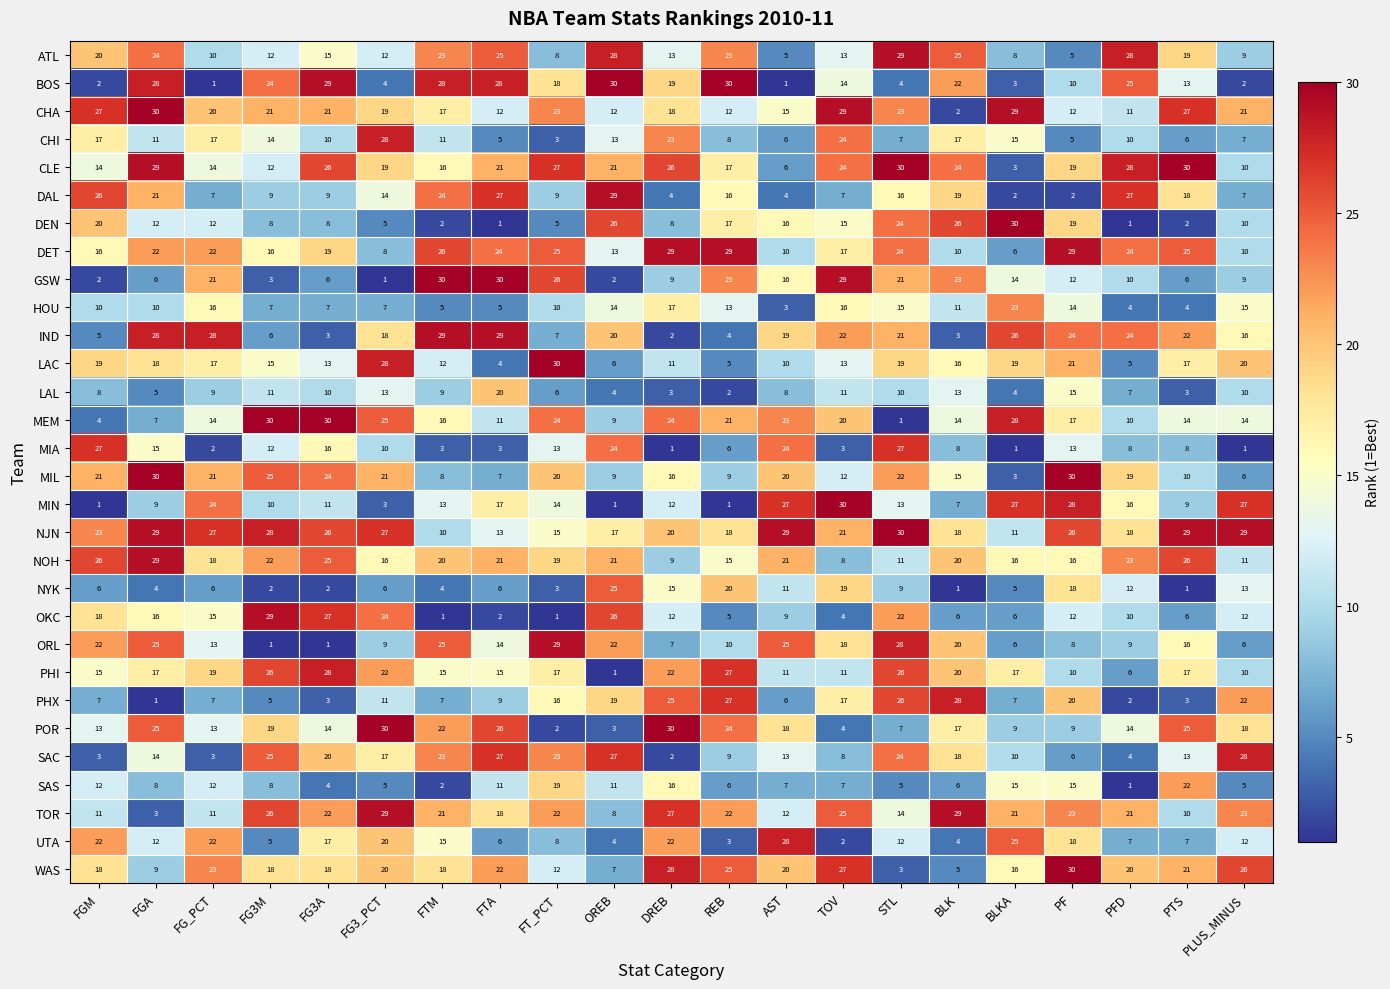

What is the total value across all series at BLK?

447